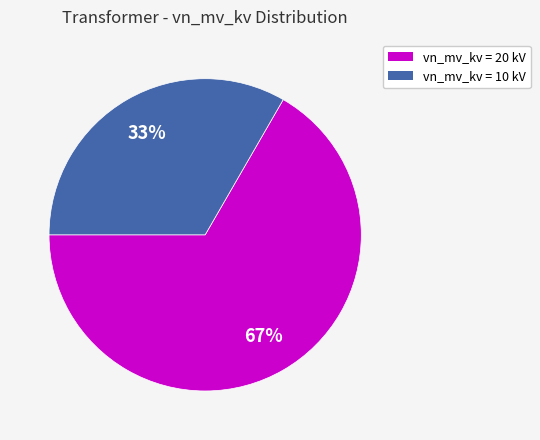

The vn_mv_kv = 20 kV slice represents 58% of the pie. True or false?

False